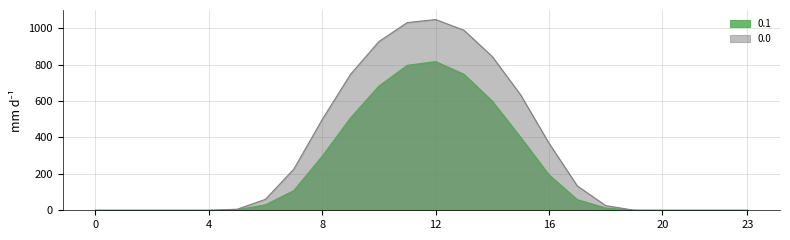

Reading left to right, list all the values displayed in this chart.

0.0: 0=0.0	1=0.0	2=0.0	3=0.0	4=0.0	5=5.9	6=60.2	7=226.4	8=498.5	9=747.1	10=926.9	11=1031.3	12=1048.0	13=989.6	14=844.6	15=634.3	16=368.9	17=133.8	18=25.7	19=0.5	20=0.0	21=0.0	22=0.0	23=0.0
0.1: 0=0.0	1=0.0	2=0.0	3=0.0	4=0.0	5=3.1	6=30.4	7=108.2	8=296.9	9=507.4	10=682.3	11=796.2	12=817.3	13=747.7	14=600.1	15=401.1	16=195.1	17=58.4	18=12.7	19=0.2	20=0.0	21=0.0	22=0.0	23=0.0